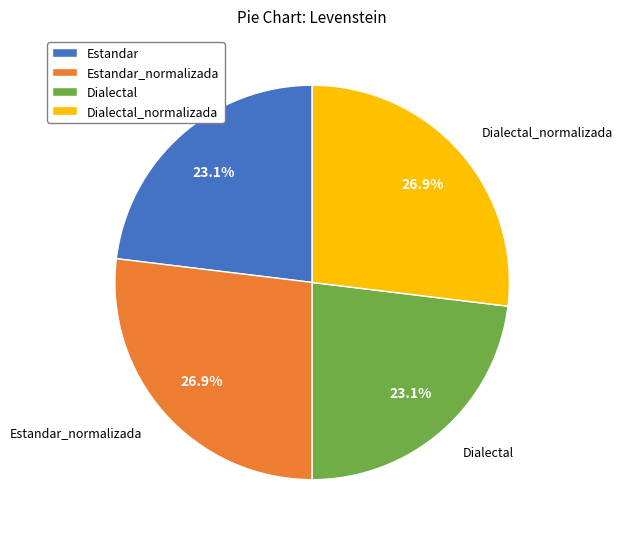

How many slices are in this pie chart?

4